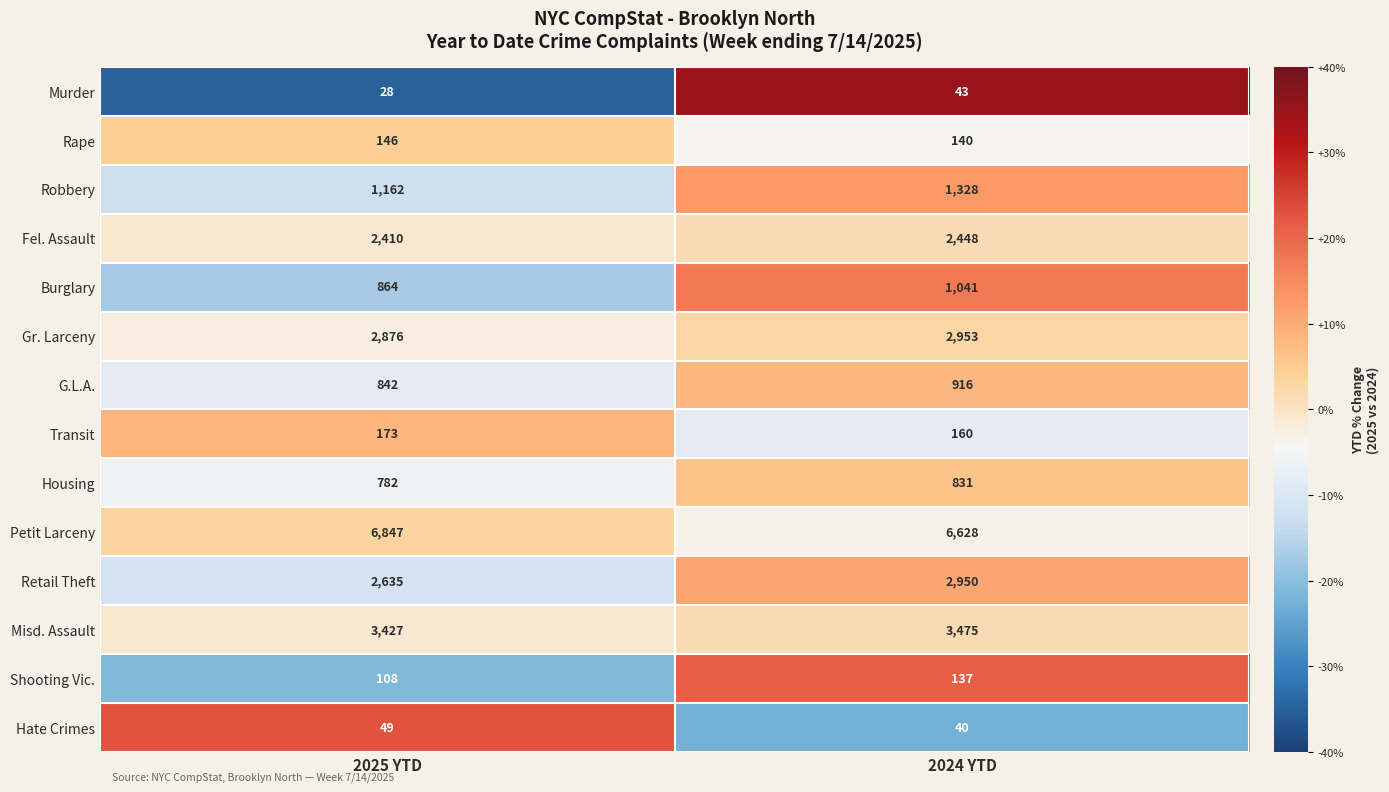

What is the minimum value shown in the chart?

28